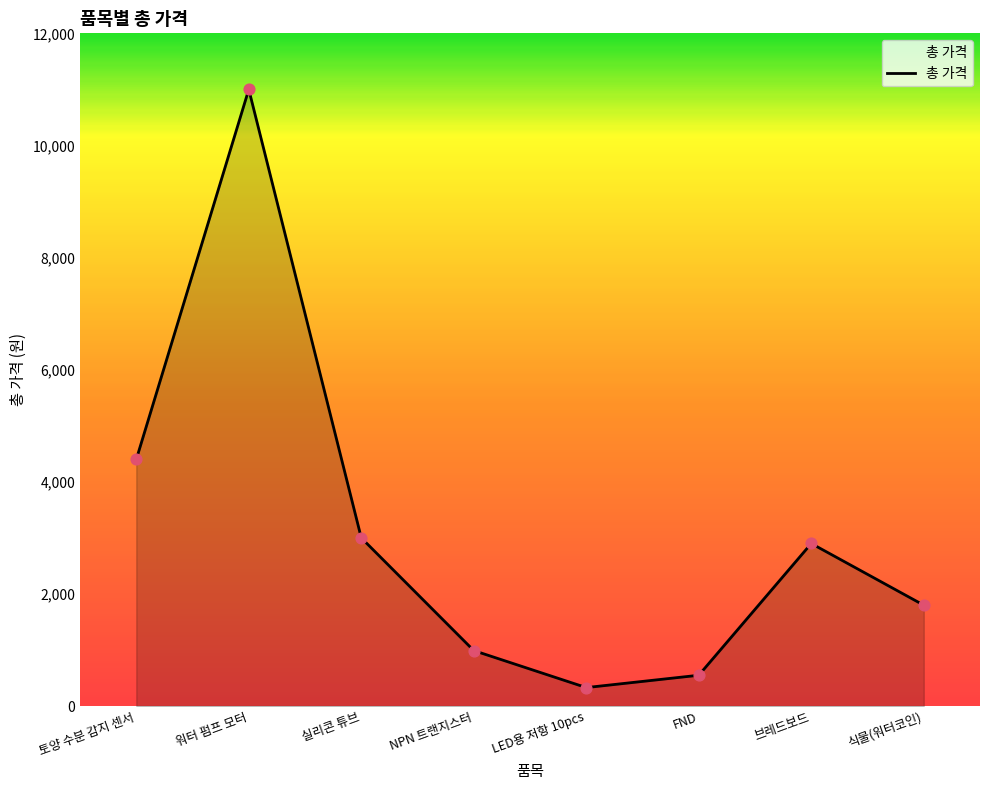

What is the change in value from 토양 수분 감지 센서 to LED용 저항 10pcs?

-4070